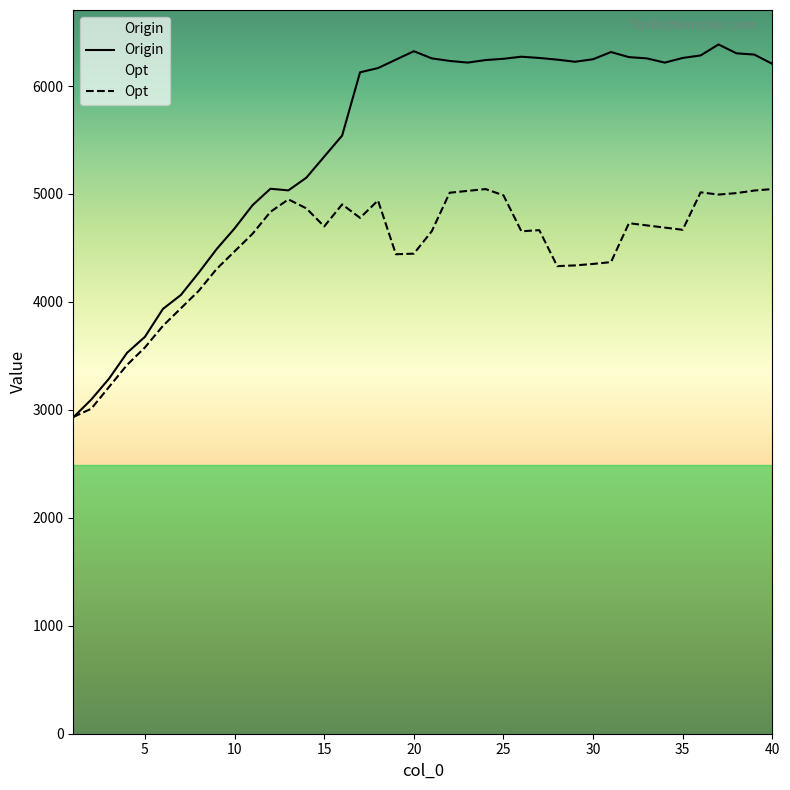

How many intersections are there between Origin and Opt?

1